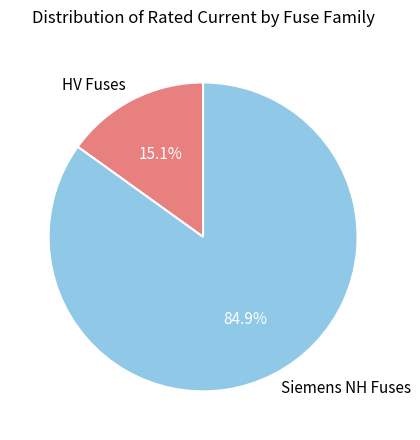

What is the largest slice in the pie chart?

Siemens NH Fuses